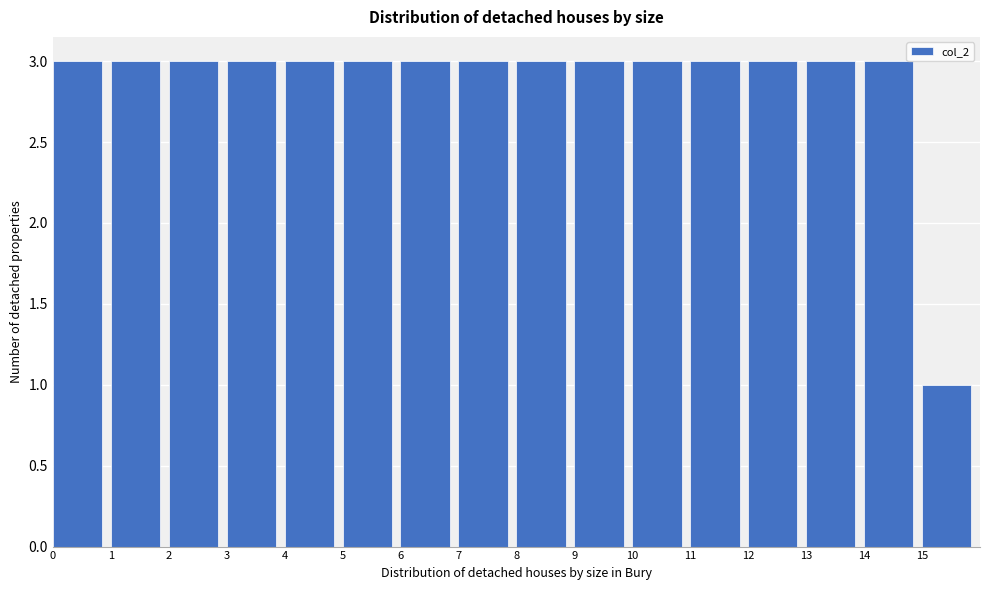

Reading left to right, list every bar in this chart as the range it spans on the x-axis followed by its height. The values are not printed on the chart, so give them approximately, as read against the axis.

0 to 1: 3
1 to 2: 3
2 to 3: 3
3 to 4: 3
4 to 5: 3
5 to 6: 3
6 to 7: 3
7 to 8: 3
8 to 9: 3
9 to 10: 3
10 to 11: 3
11 to 12: 3
12 to 13: 3
13 to 14: 3
14 to 15: 3
15 to 16: 1